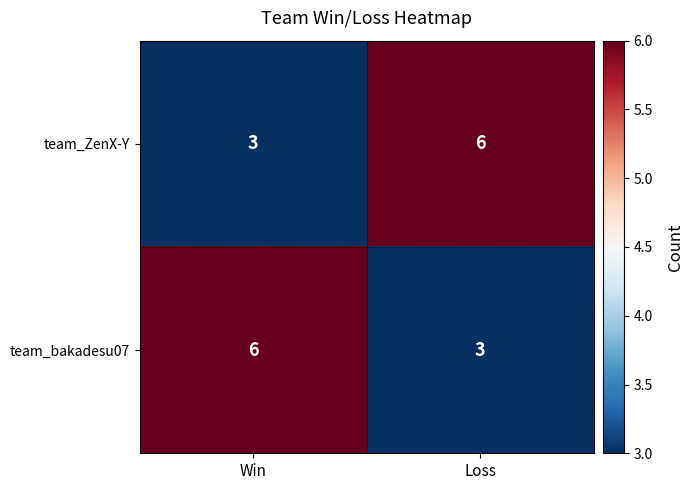

What is the difference between the highest and lowest values at Loss?

3